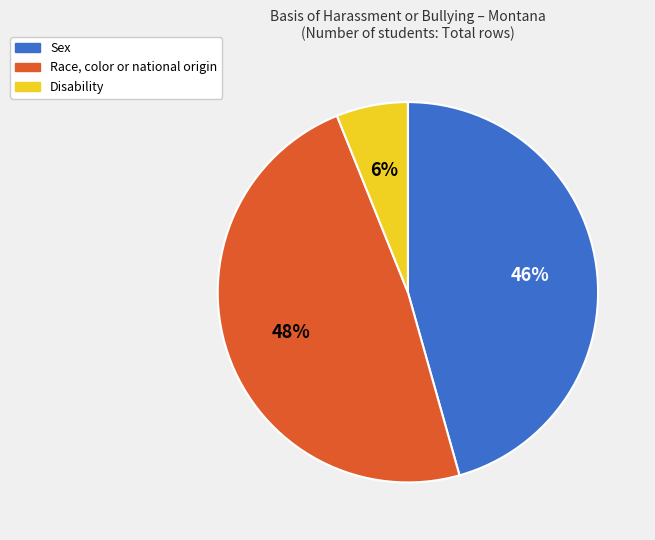

How many segments does this pie chart have?

3